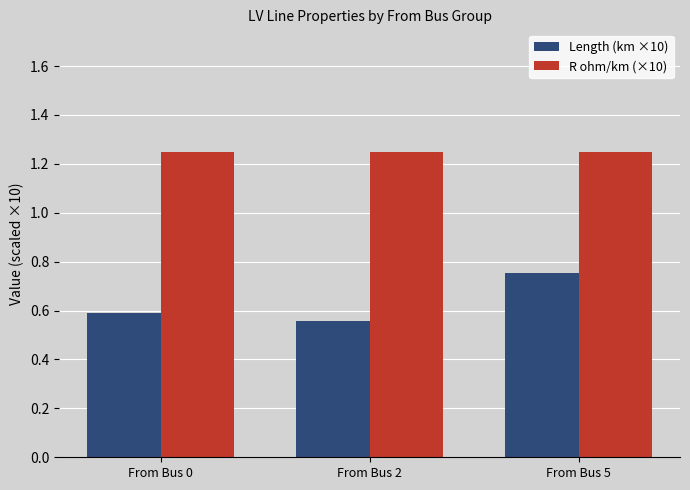

At how many categories does at least one series exceed 1?

3